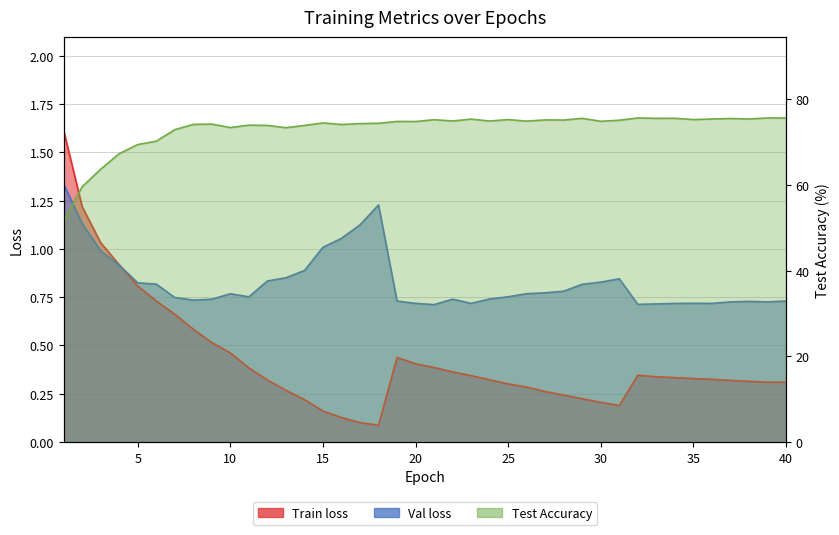

The Val loss series shows 0.7 at 22. True or false?

True